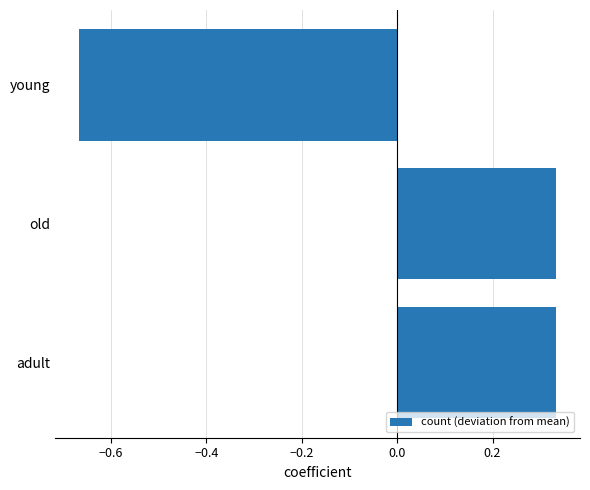

Which label corresponds to the smallest value in the chart?

young